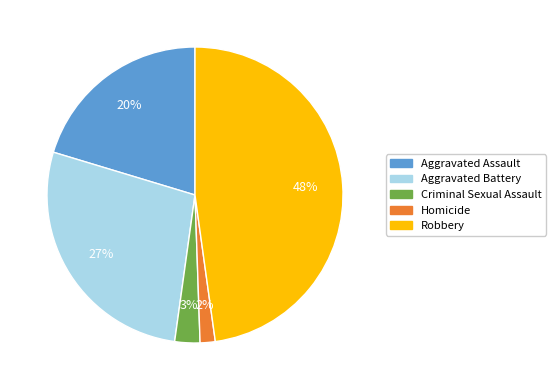

Which slice is the largest?

Robbery